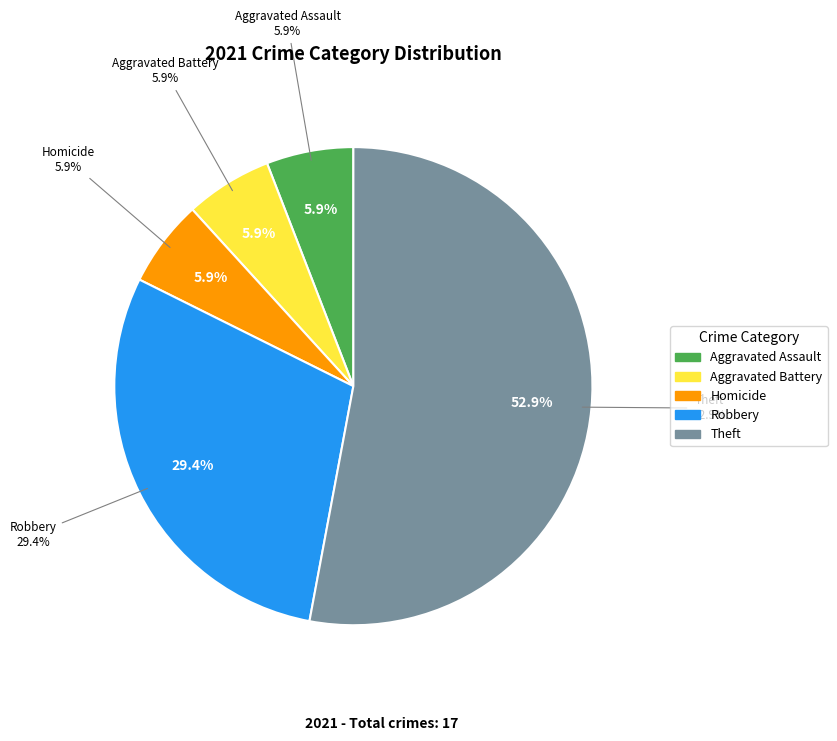

What percentage is the Robbery slice, to the nearest percent?

29%